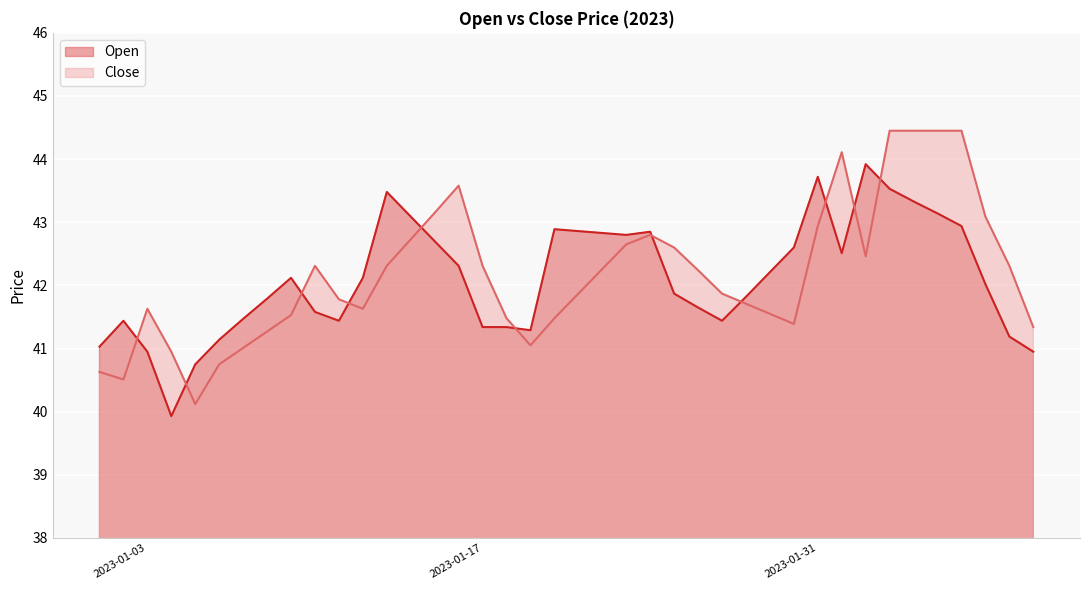

What is the label of the 39th point from the right?

2023-01-02